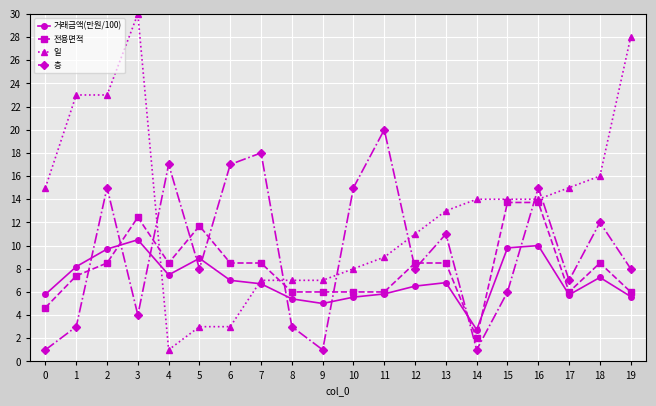

After their last crossing, which series has the higher values: 층 or 일?

일